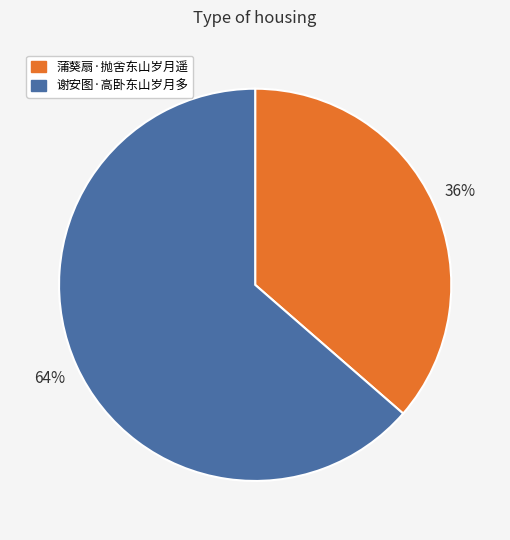

How many slices are in this pie chart?

2